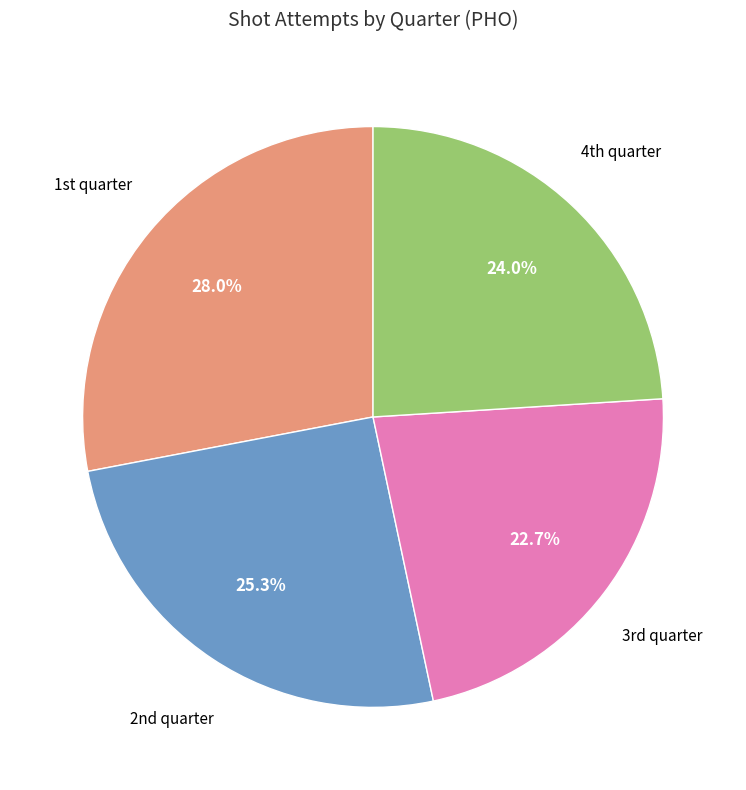

Does any single category account for the majority?

No